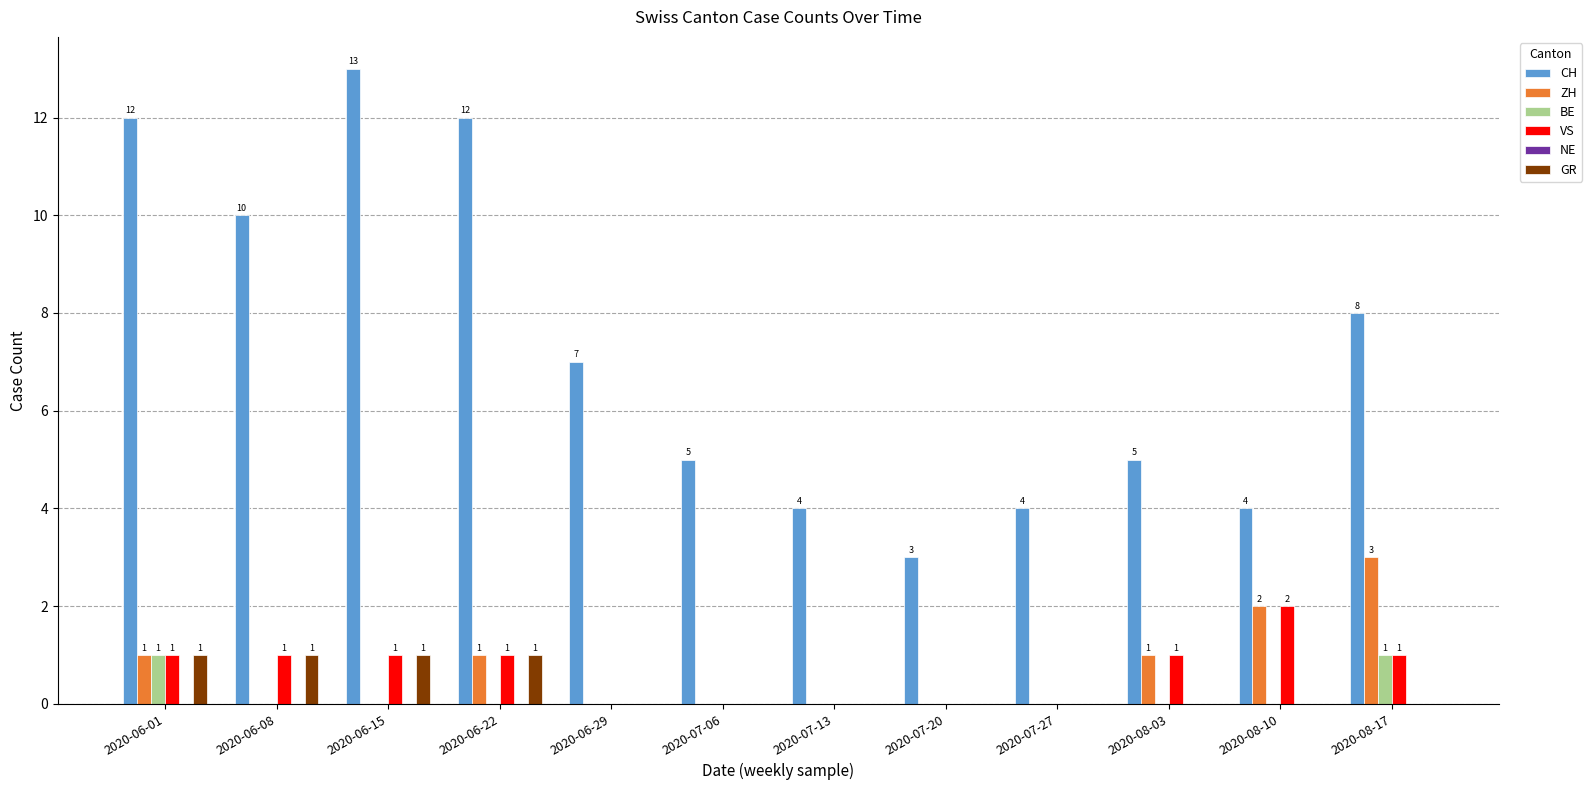

Is it true that CH equals 1 at 2020-07-27?

False